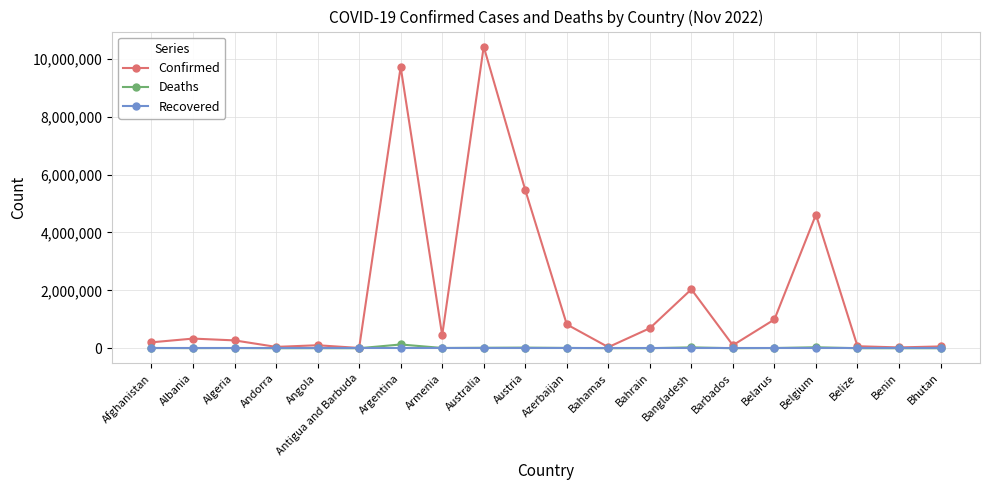

Does the chart display data point markers on the line(s)?

Yes